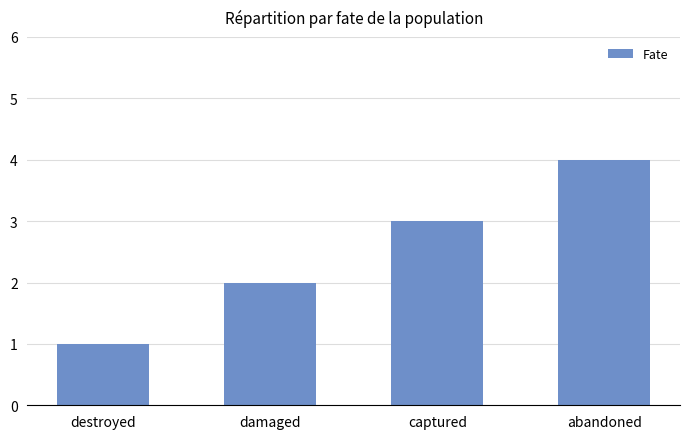

Is it true that the value at abandoned is 4?

True